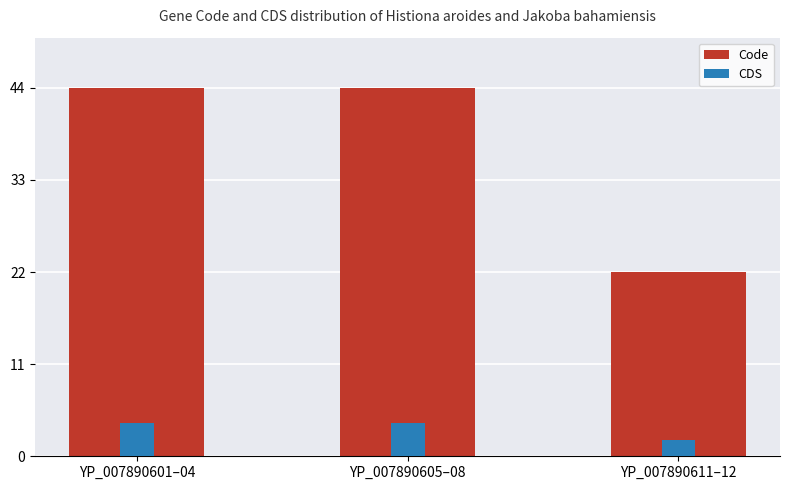

The CDS series shows 1 at YP_007890601–04. True or false?

False